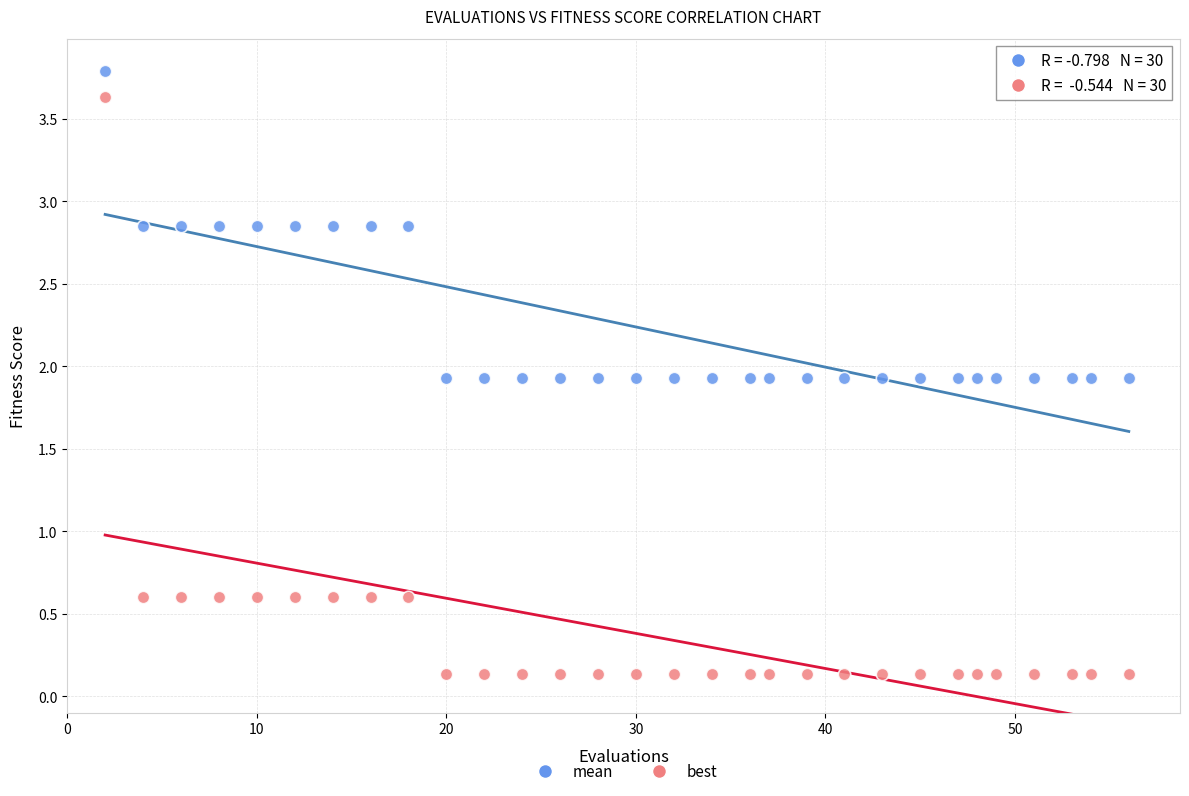

Which series contains the highest Y value?

mean